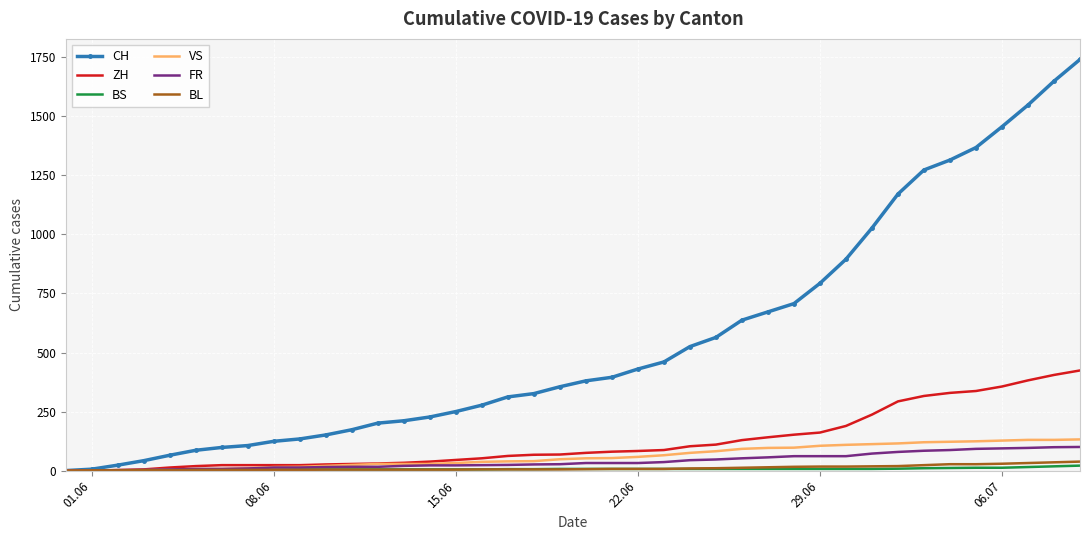

Which series has the largest total across all categories?

CH